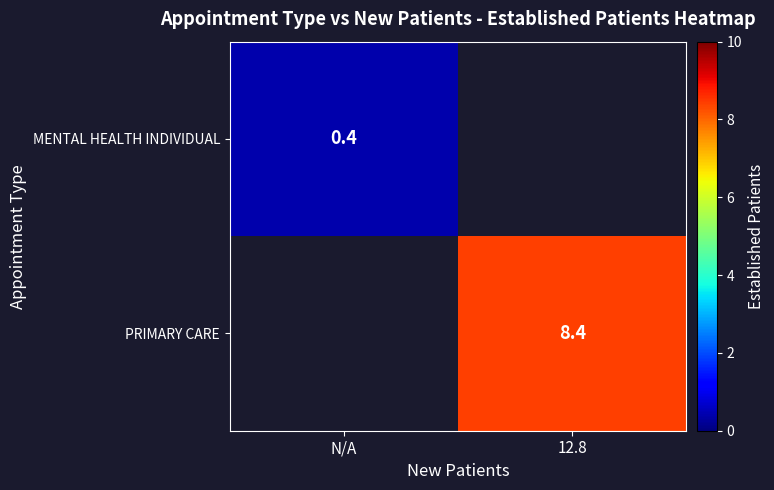

The PRIMARY CARE series shows 5.3 at 12.8. True or false?

False